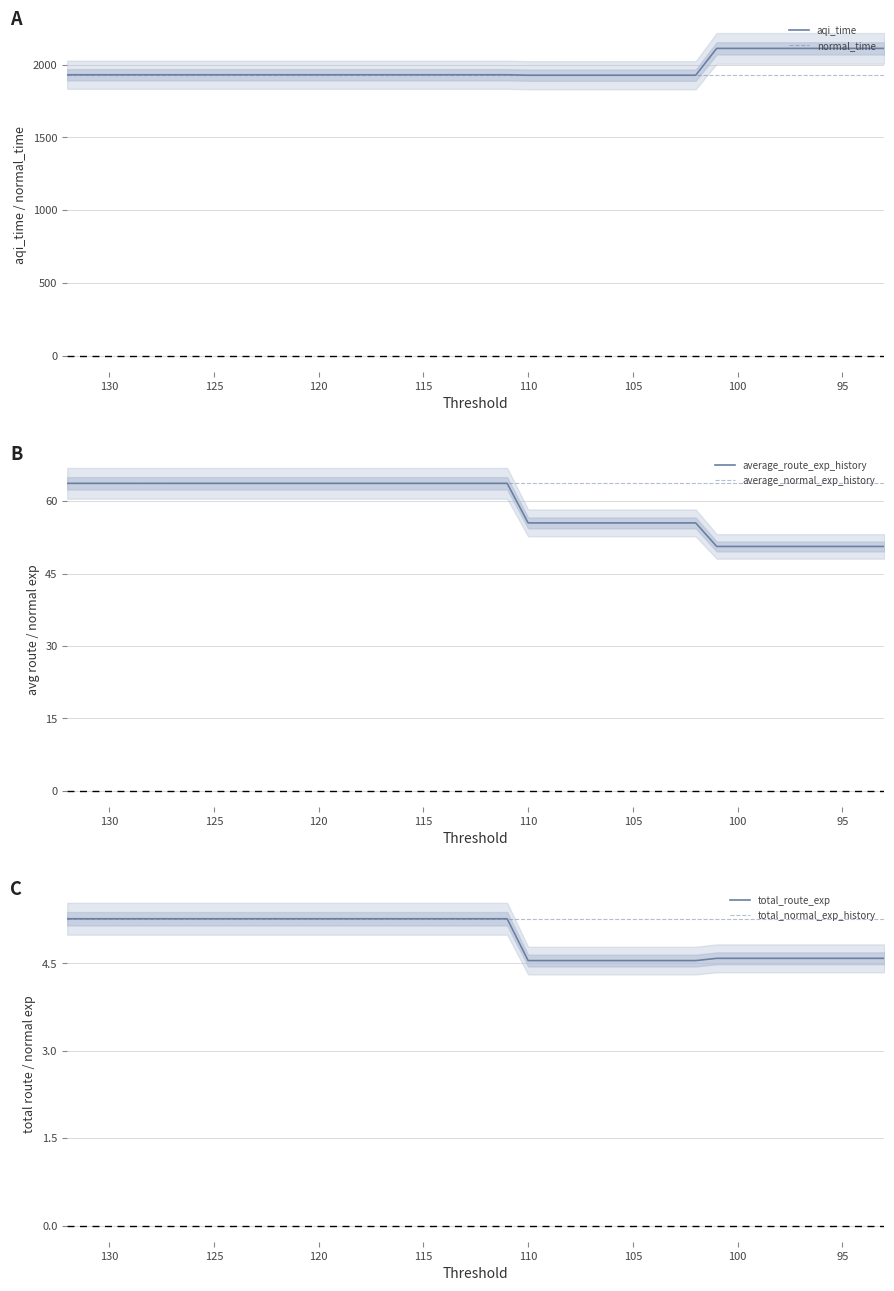

Is it true that average_normal_exp_history equals 105.3 at 105?

False